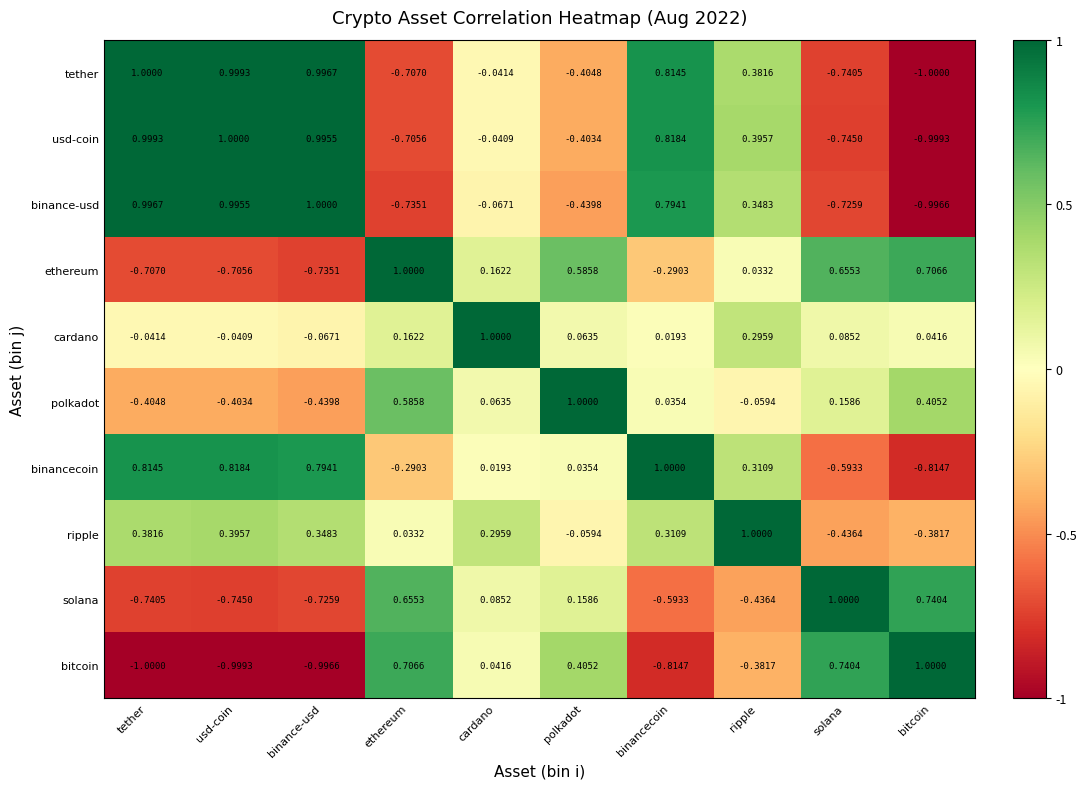

Where is ethereum nearest to the value 0?

ripple